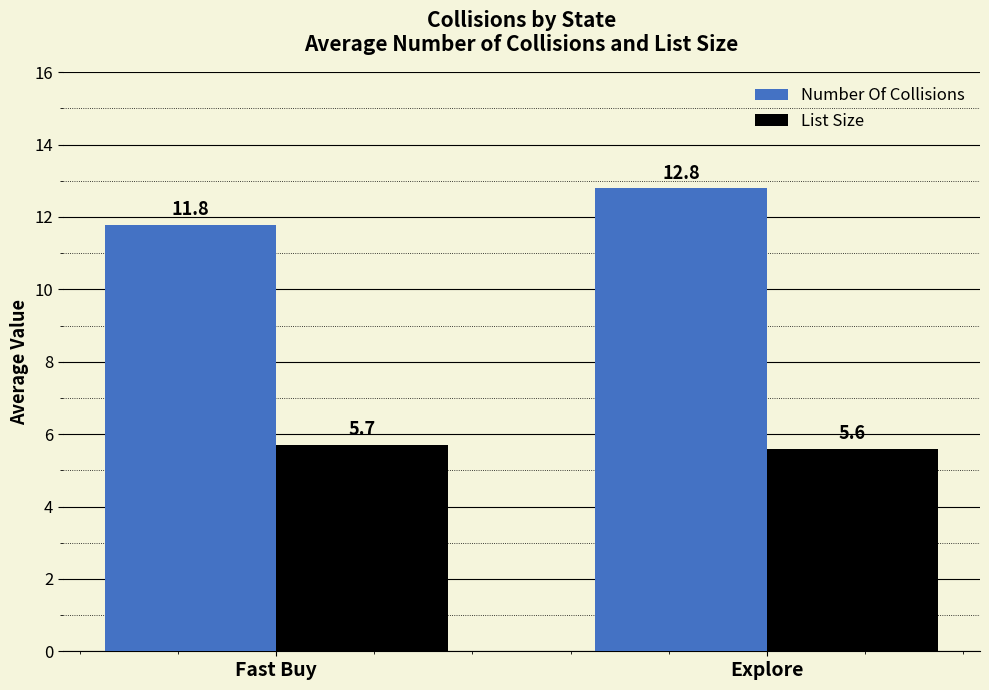

Does the chart contain any negative values?

No